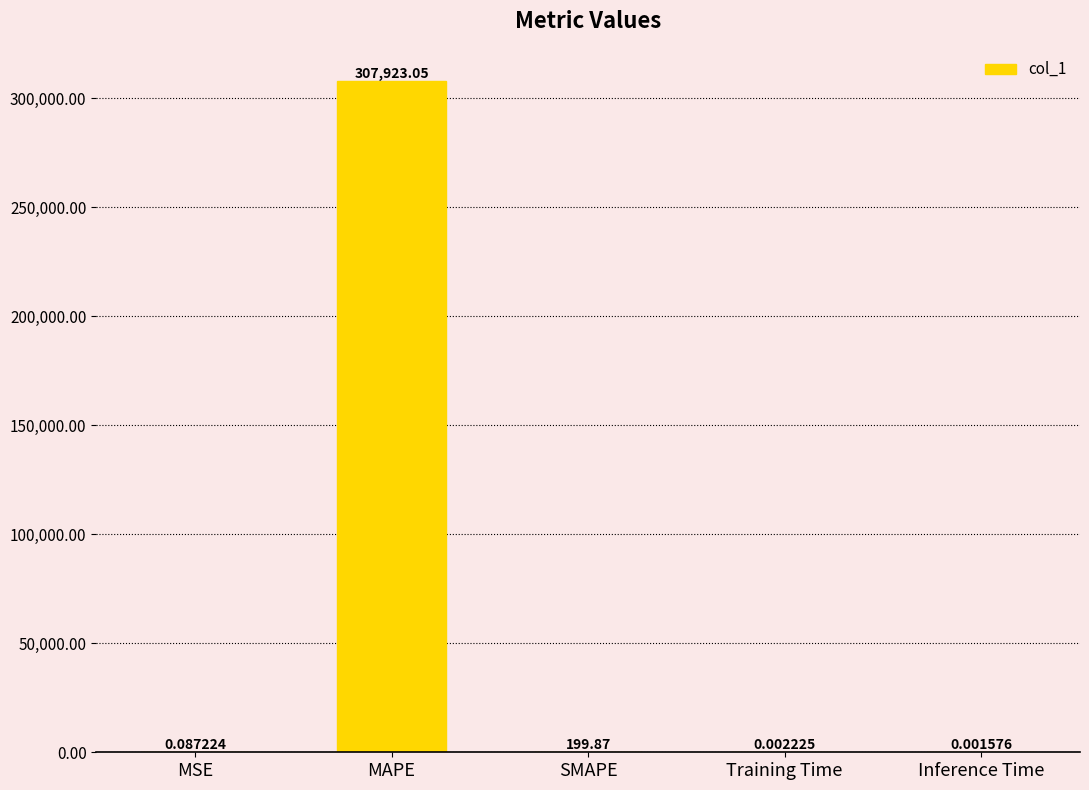

What is the sum of the values at MAPE and Training Time?

307923.1